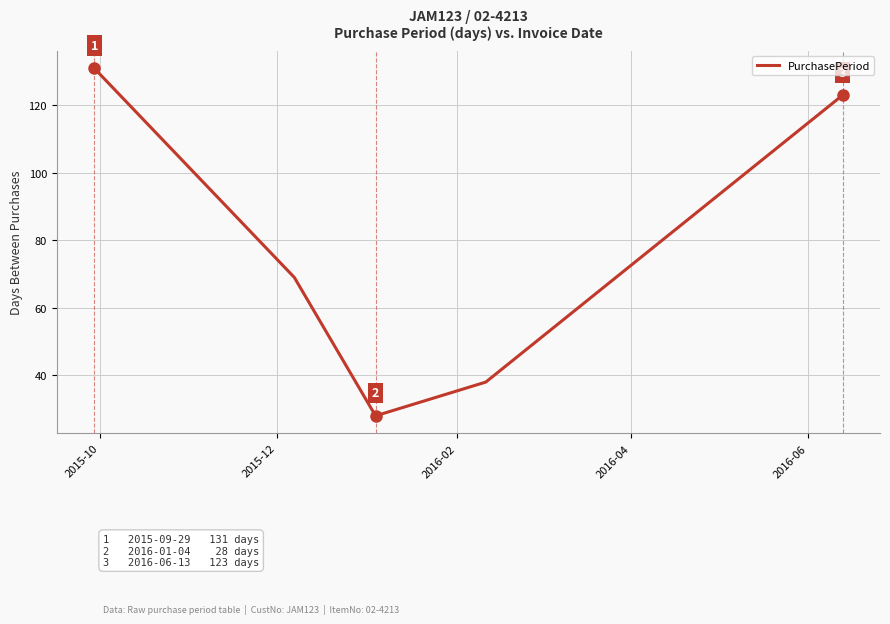

How many values are below 69?

2